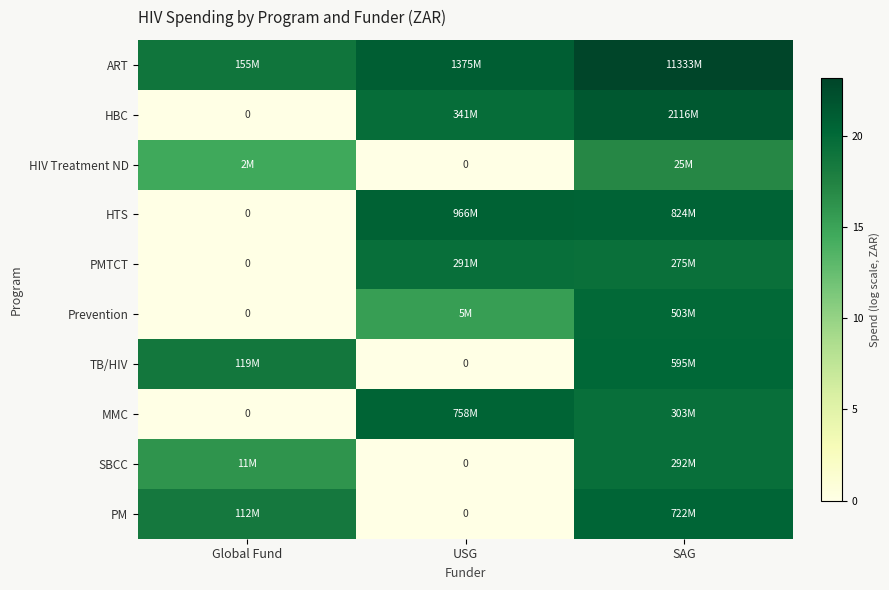

Is it true that HTS equals 29.6 at USG?

False